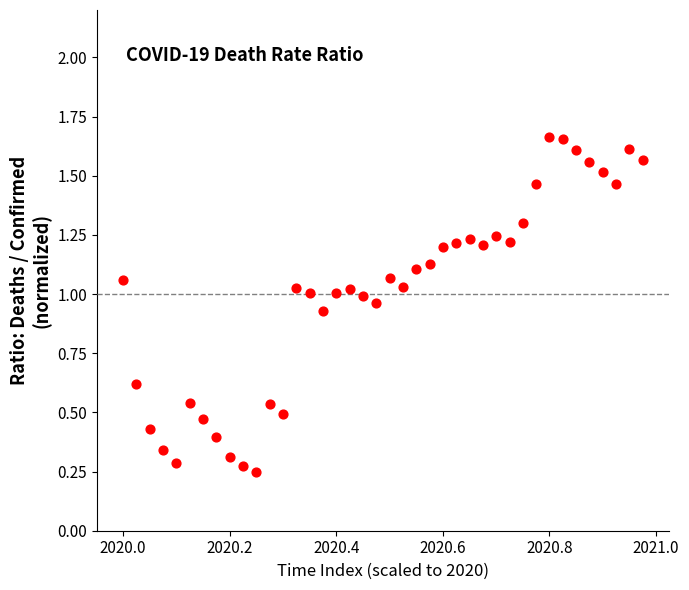

What is the range of Y values (max minus min)?

1.4